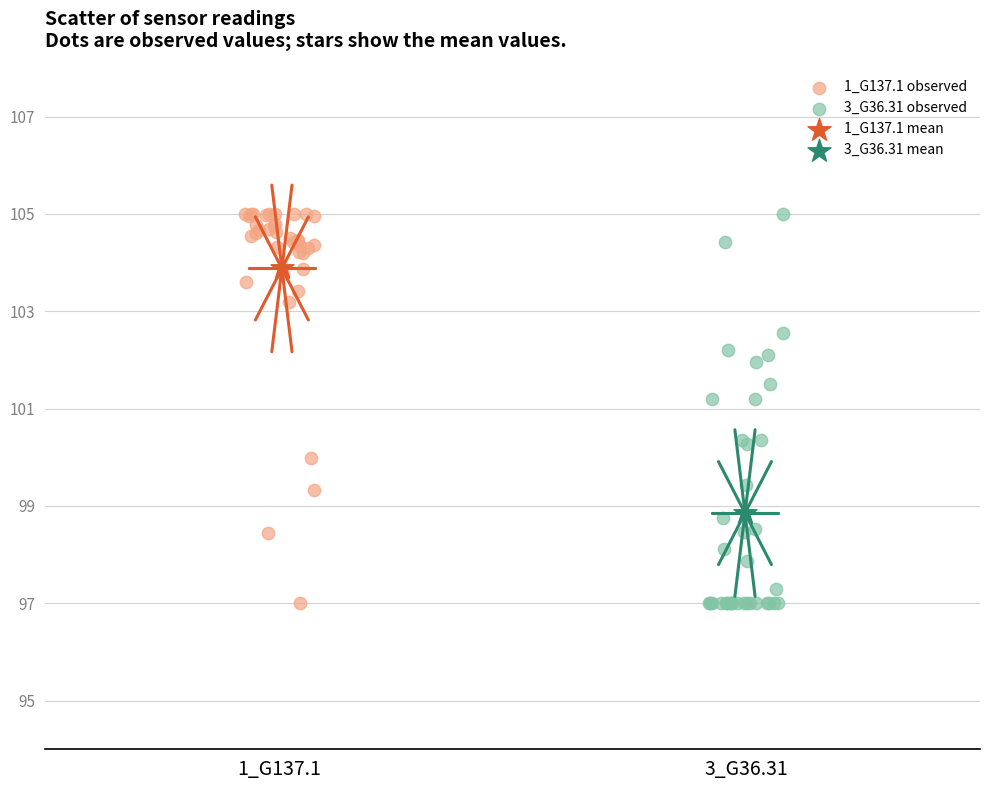

What are all the series names shown in the legend?

1_G137.1 observed, 3_G36.31 observed, 1_G137.1 mean, 3_G36.31 mean